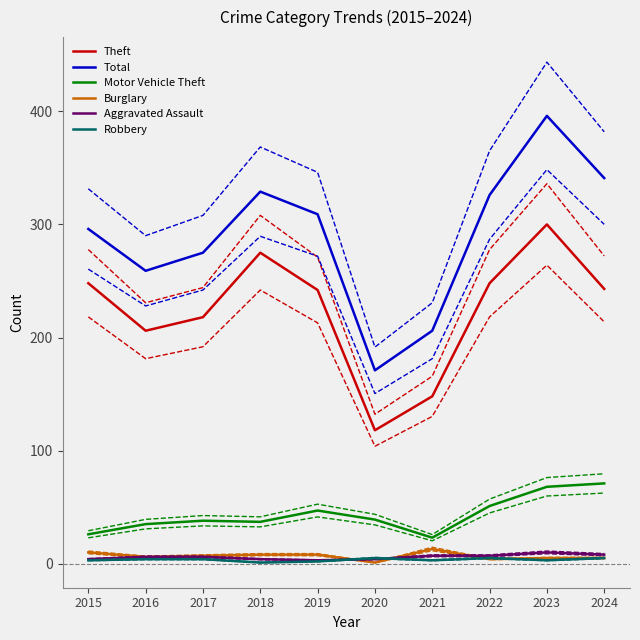

Rank the series by their maximum value, from lowest to highest.

Robbery, Aggravated Assault, Burglary, Motor Vehicle Theft, Theft, Total